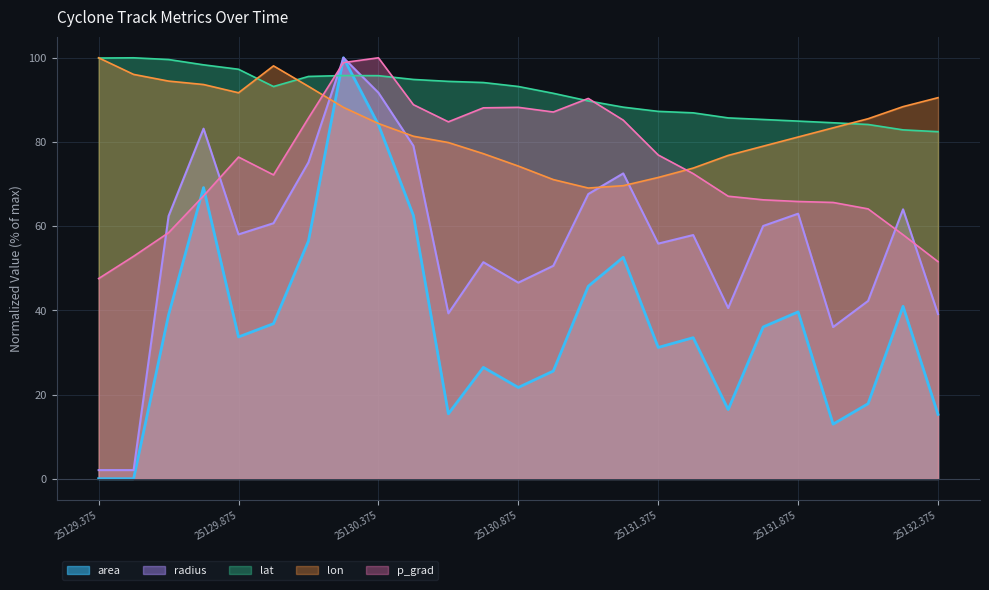

What is the average value of the lat series?

91.4